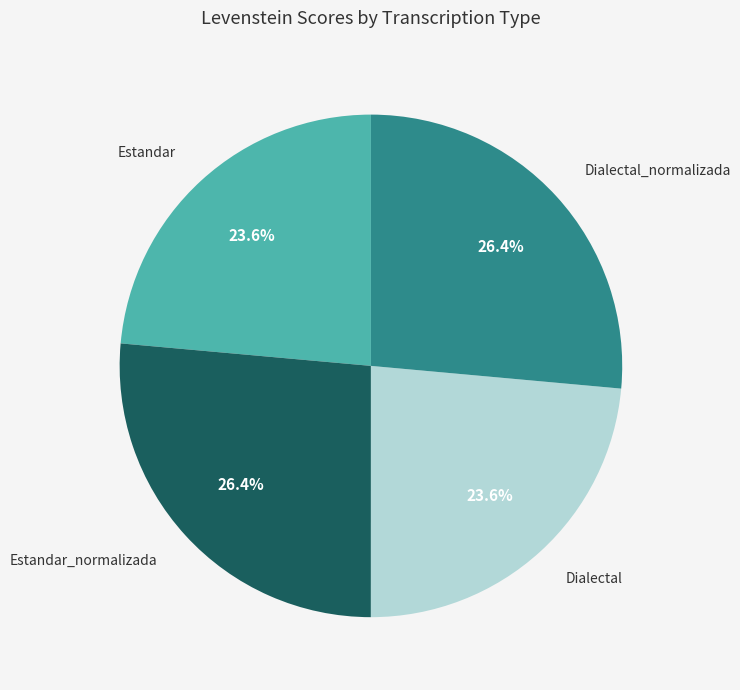

How many segments does this pie chart have?

4